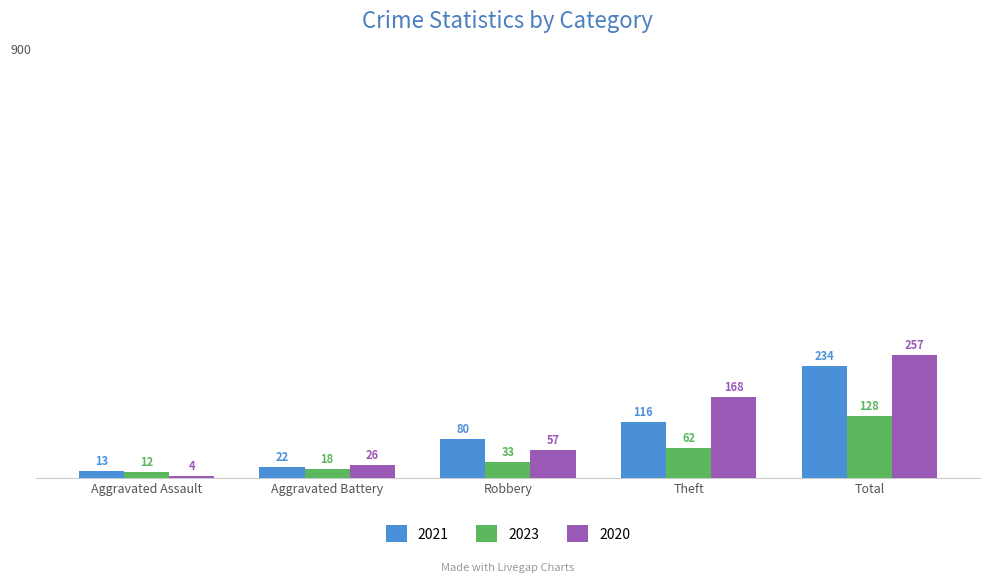

At which category does the chart reach its peak across all series?

Total